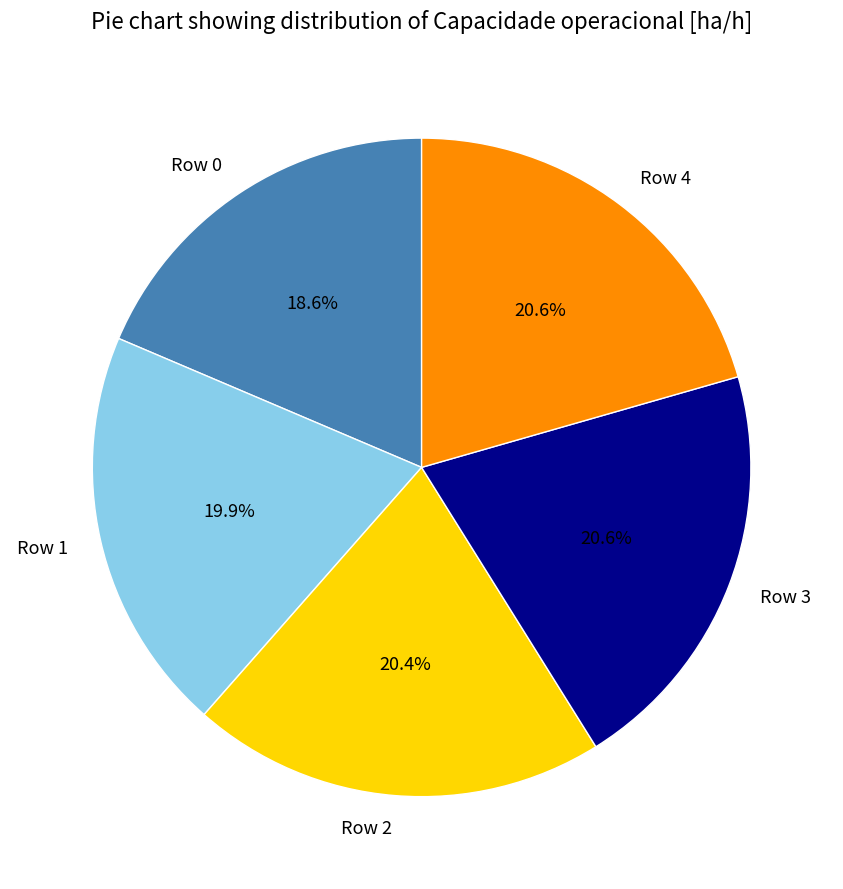

Is there any slice that represents more than half of the pie?

No